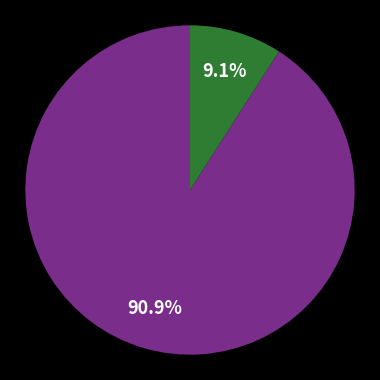

Is there a majority slice in this chart?

Yes